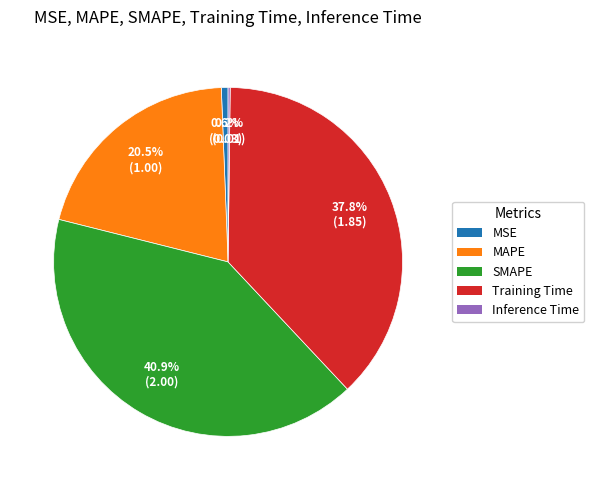

To the nearest percent, what is the difference between the largest and smallest slice percentages?

41%